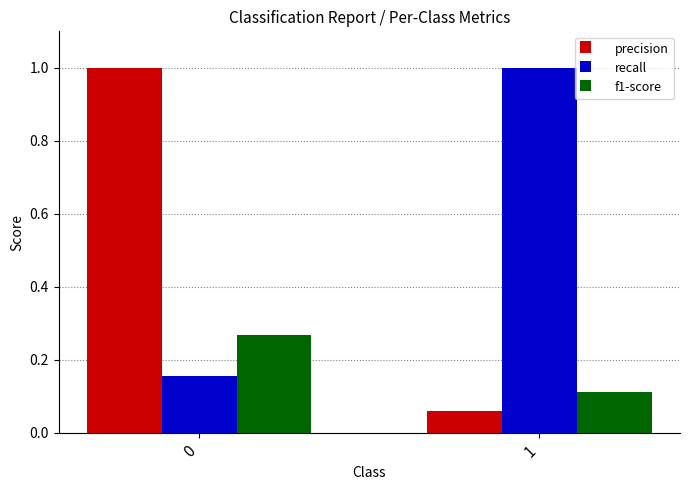

What is the maximum value shown in the chart?

1.0